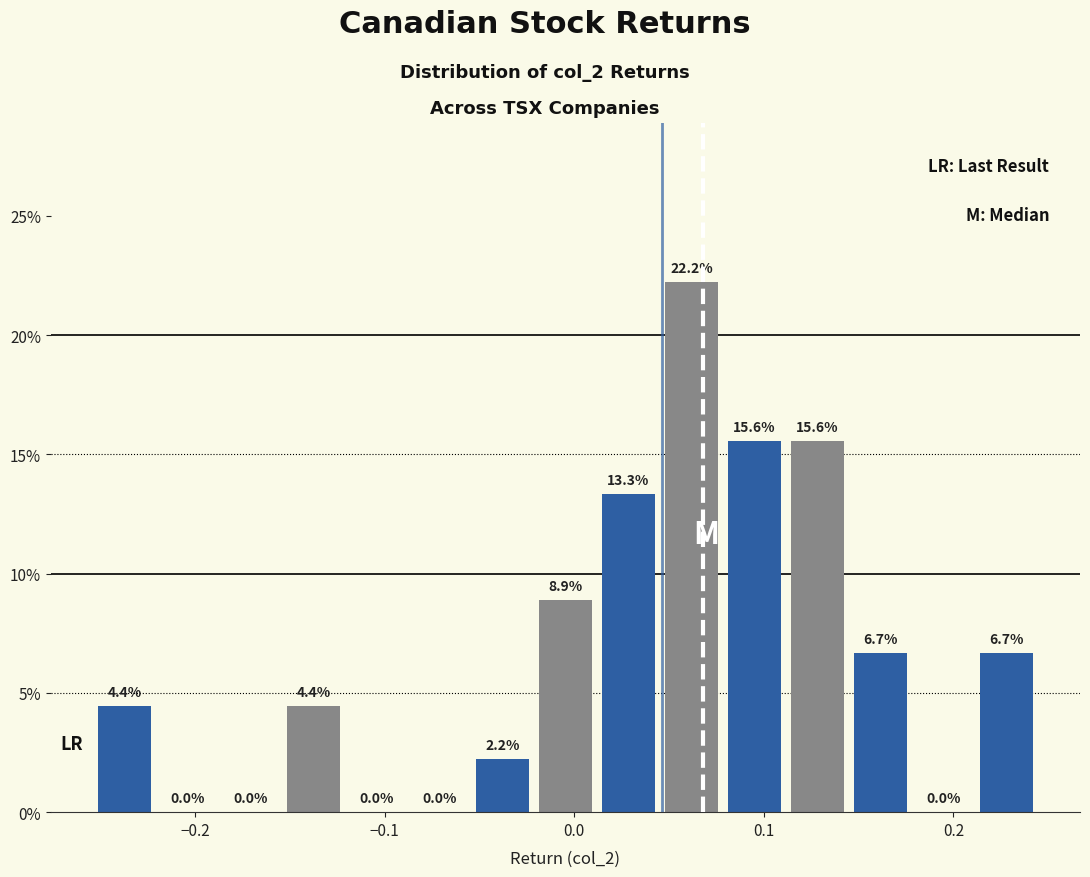

Read against the x-axis, roughly where is the centre of the tallest bar?

0.06